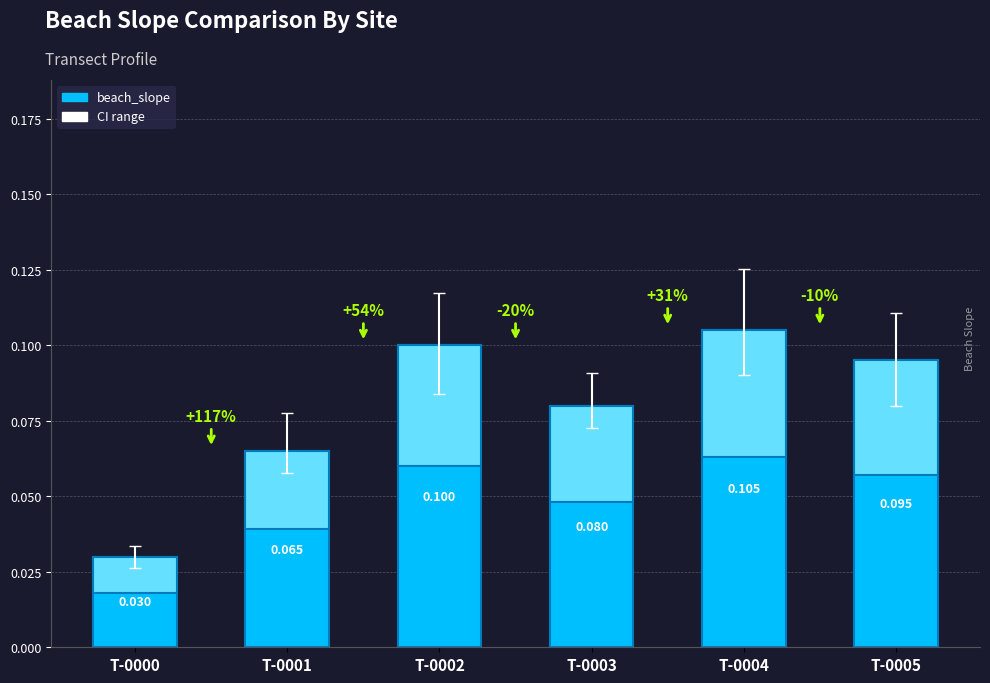

What is the value of the 4th bar from the left?

0.1